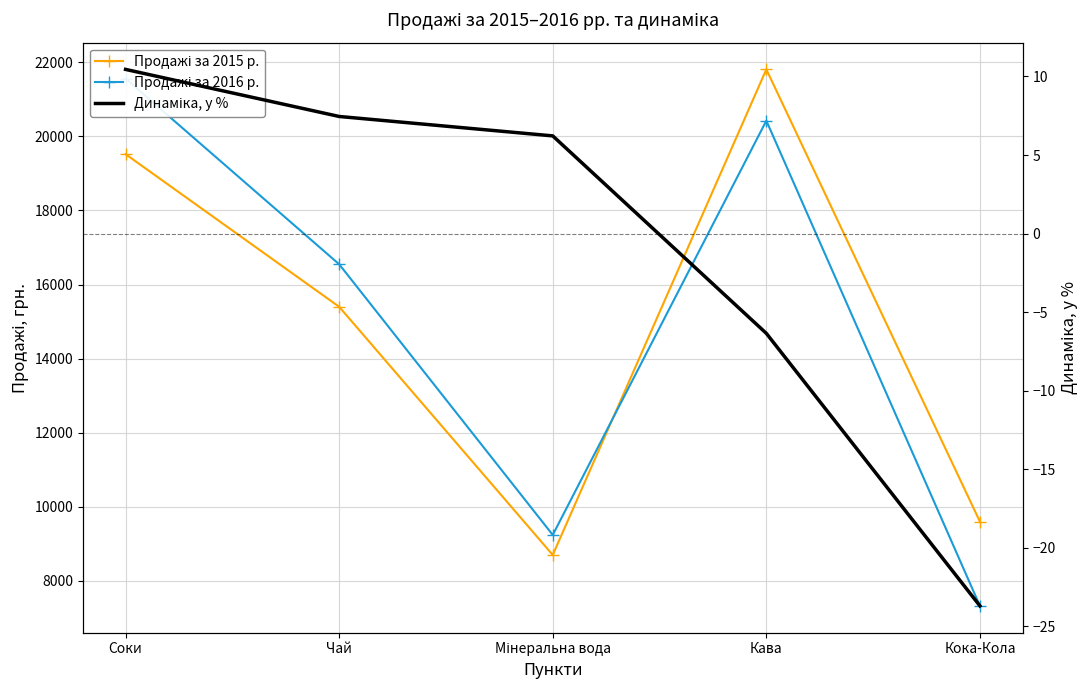

What is the average value of the Продажі за 2015 р. series?

15005.6